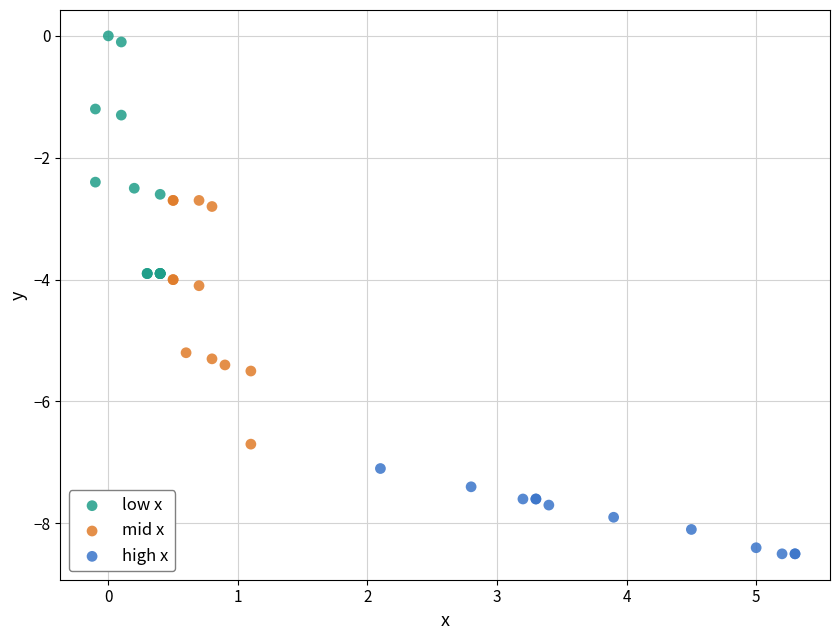

Which series contains the highest Y value?

low x